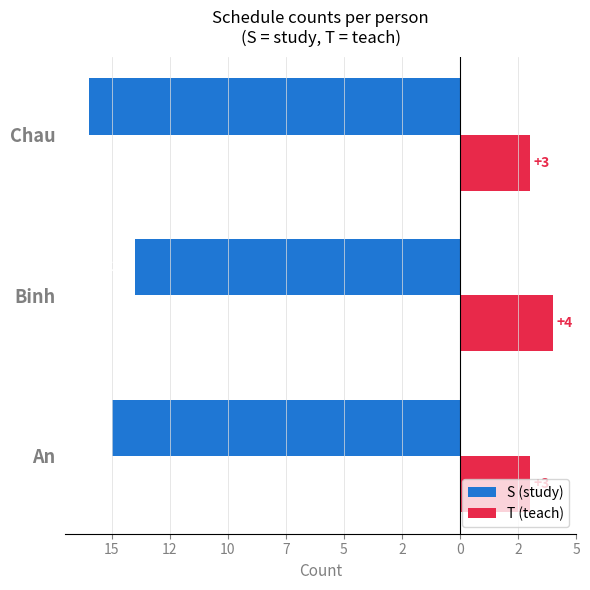

What are all the series names shown in the legend?

S (study), T (teach)